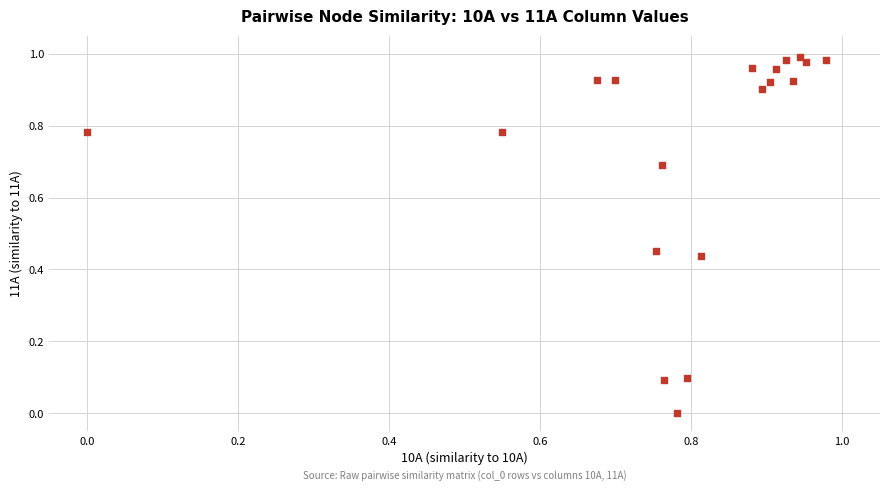

How many data points are displayed?

19